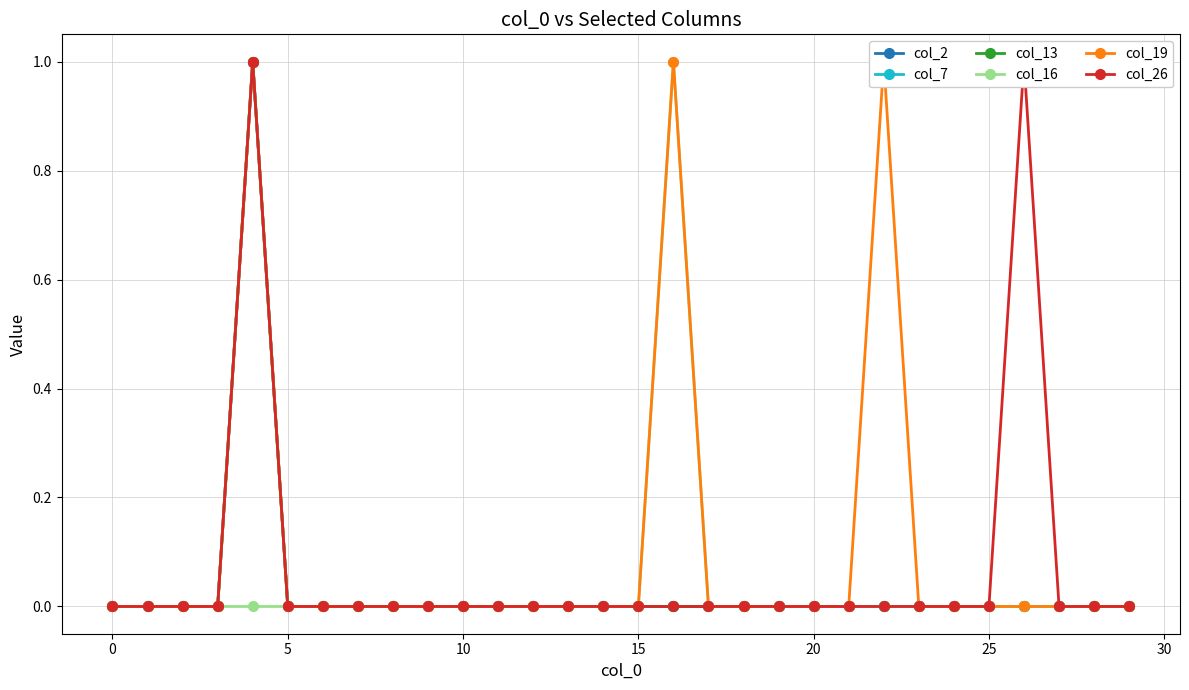

List the series in order of their peak value, lowest first.

col_2, col_7, col_13, col_16, col_19, col_26